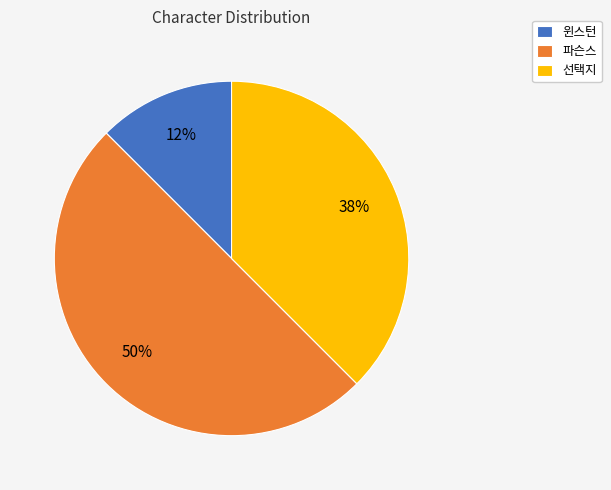

Does 선택지 account for over 50% of the chart?

No